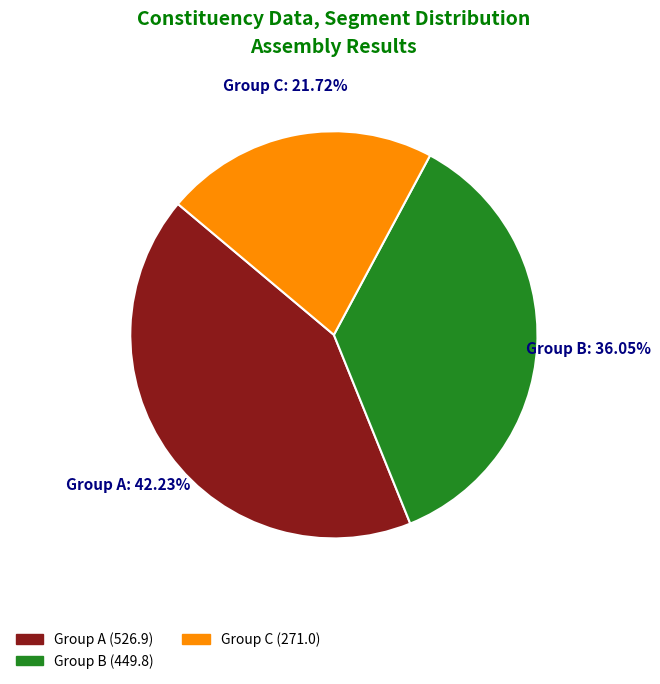

Is the sum of Group B and Group C greater than half?

Yes